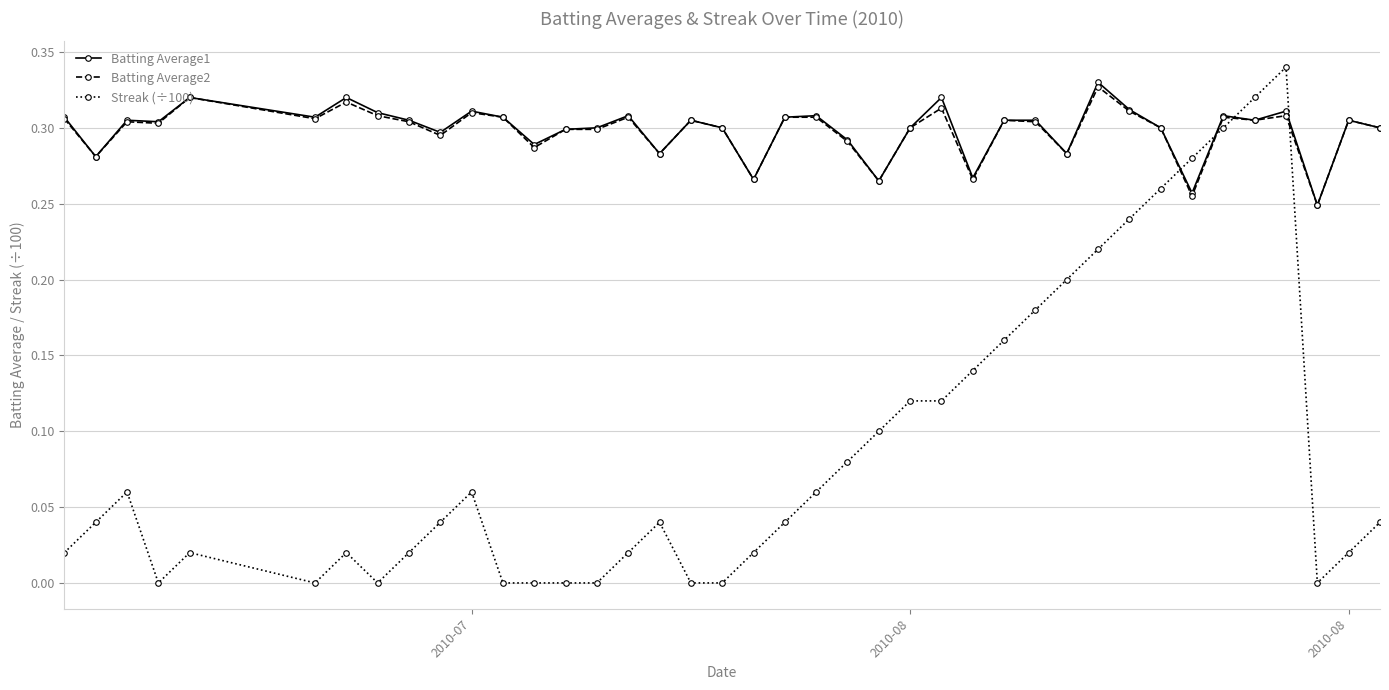

How many intersections are there between Batting Average1 and Streak (÷100)?

4